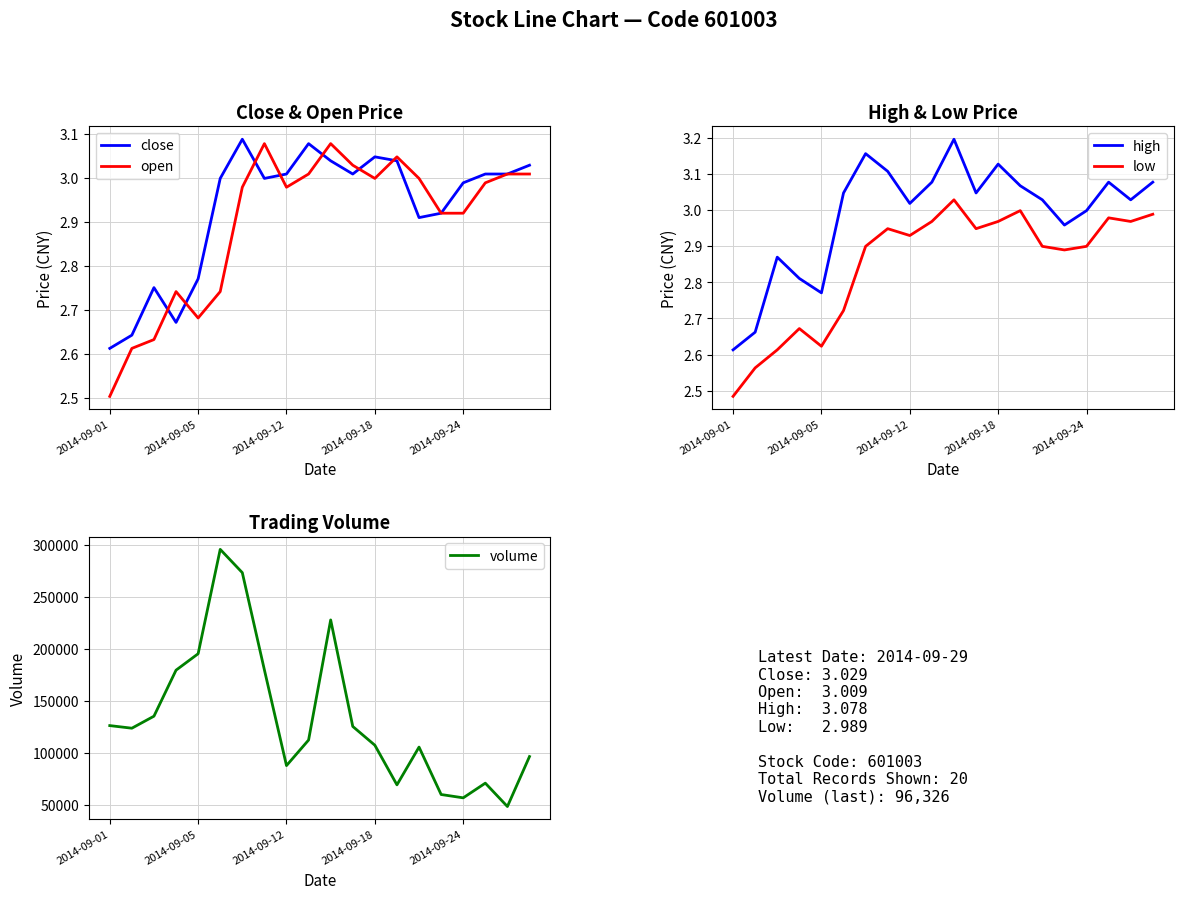

Where is the first local minimum for high?

2014-09-05